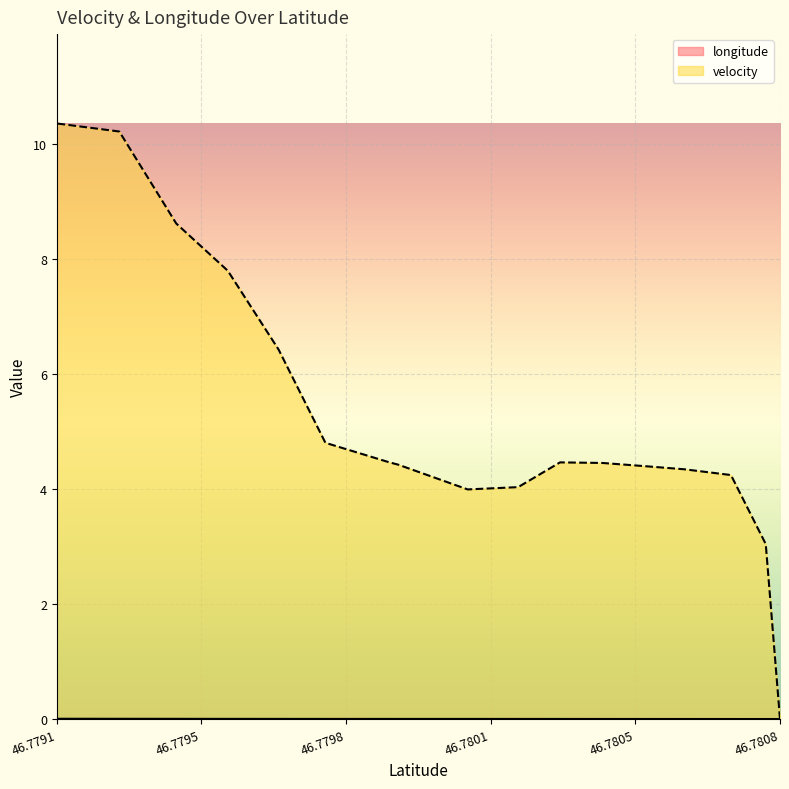

At which label is longitude closest to 0?

46.7808